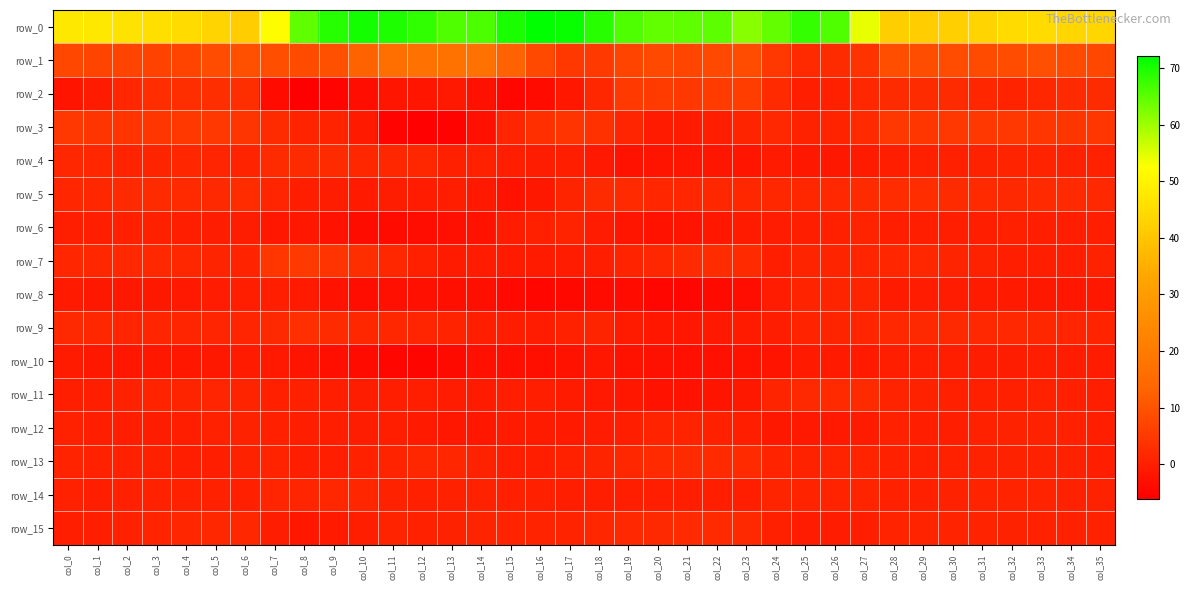

Is the value of row_15 at col_11 greater than the value of row_4 at col_35?

Yes